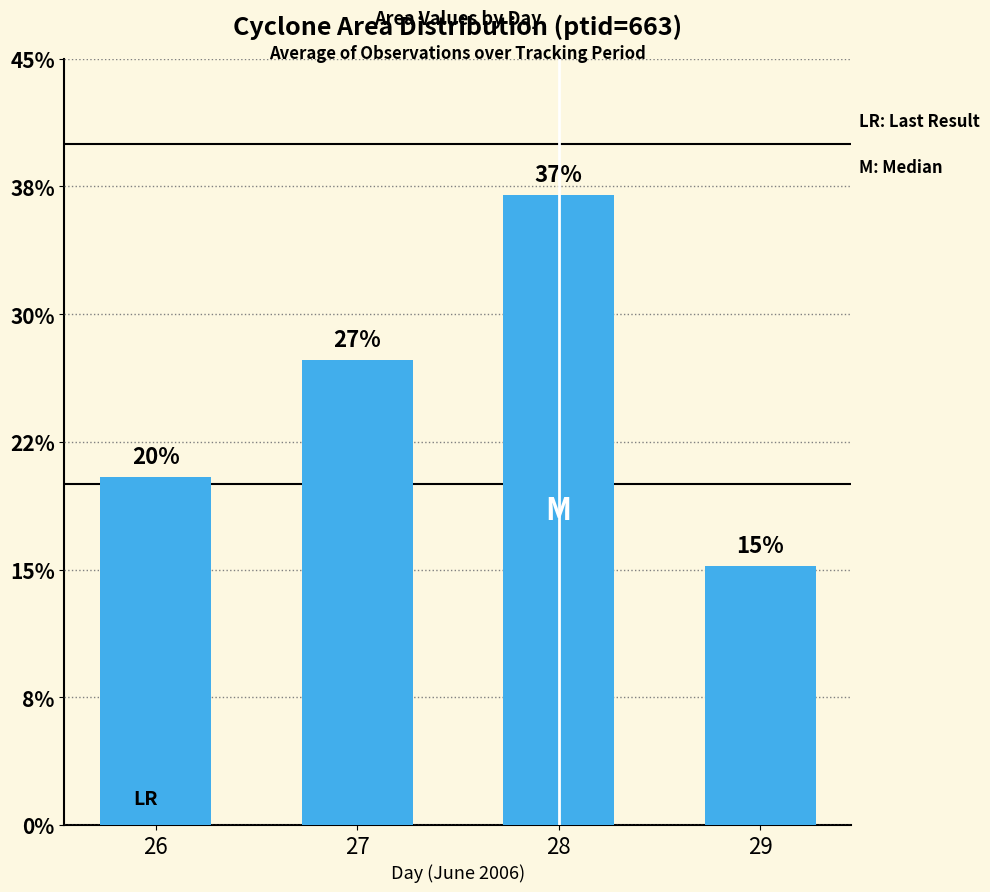

Are the bars grouped side by side (vs. stacked)?

No